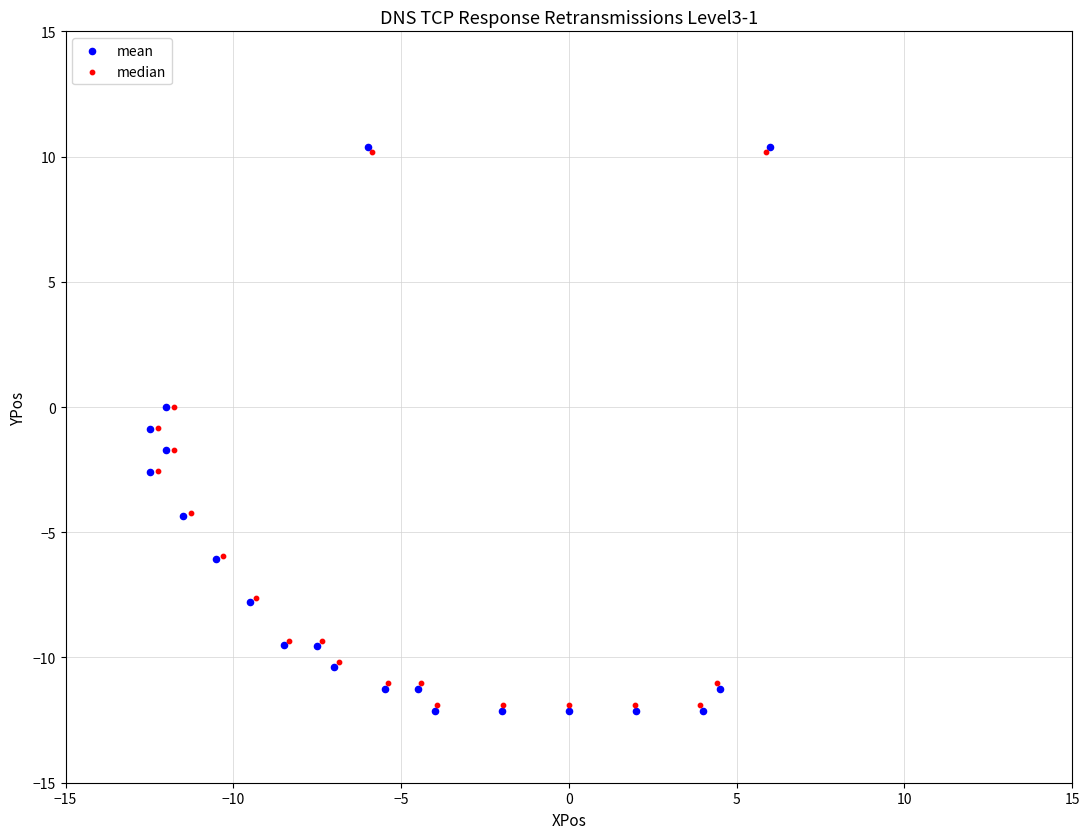

Which series has the widest spread of Y values?

mean